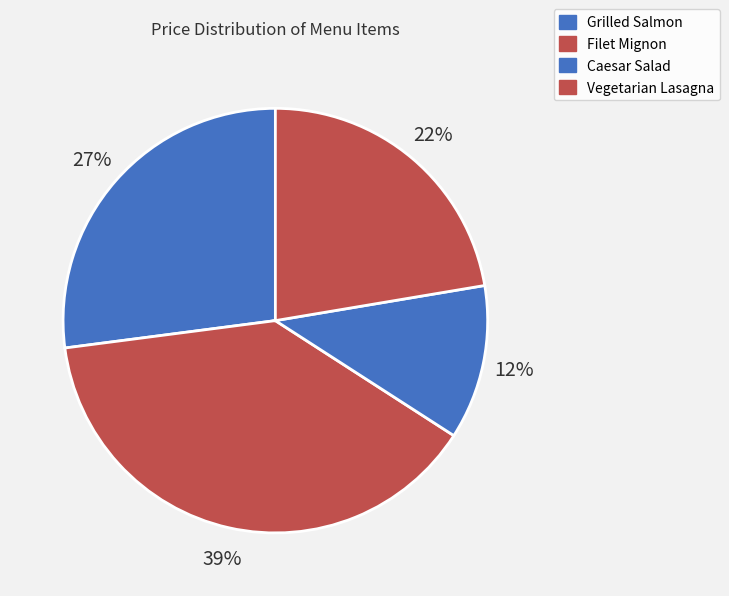

Combined, what portion of the pie is Caesar Salad and Vegetarian Lasagna?

34.1%